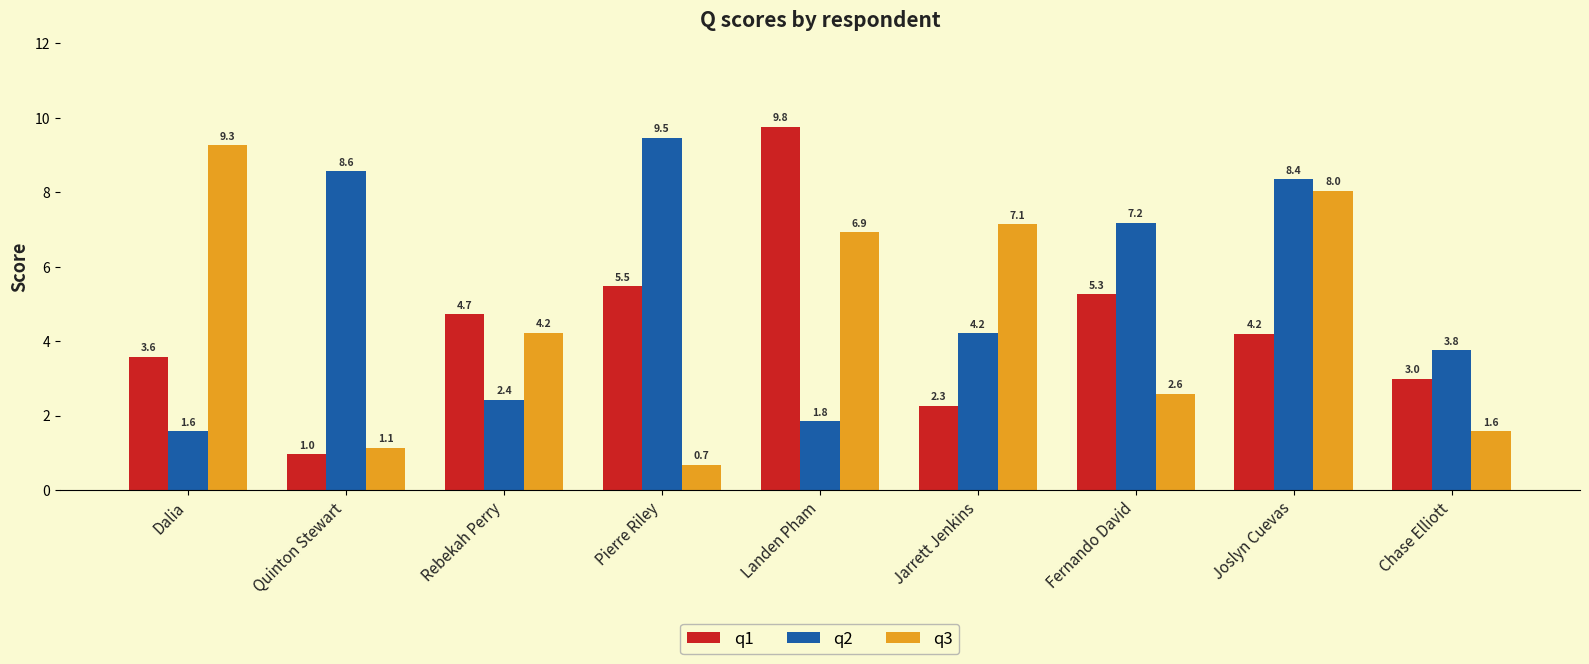

Which series changed the most between Rebekah Perry and Chase Elliott?

q3